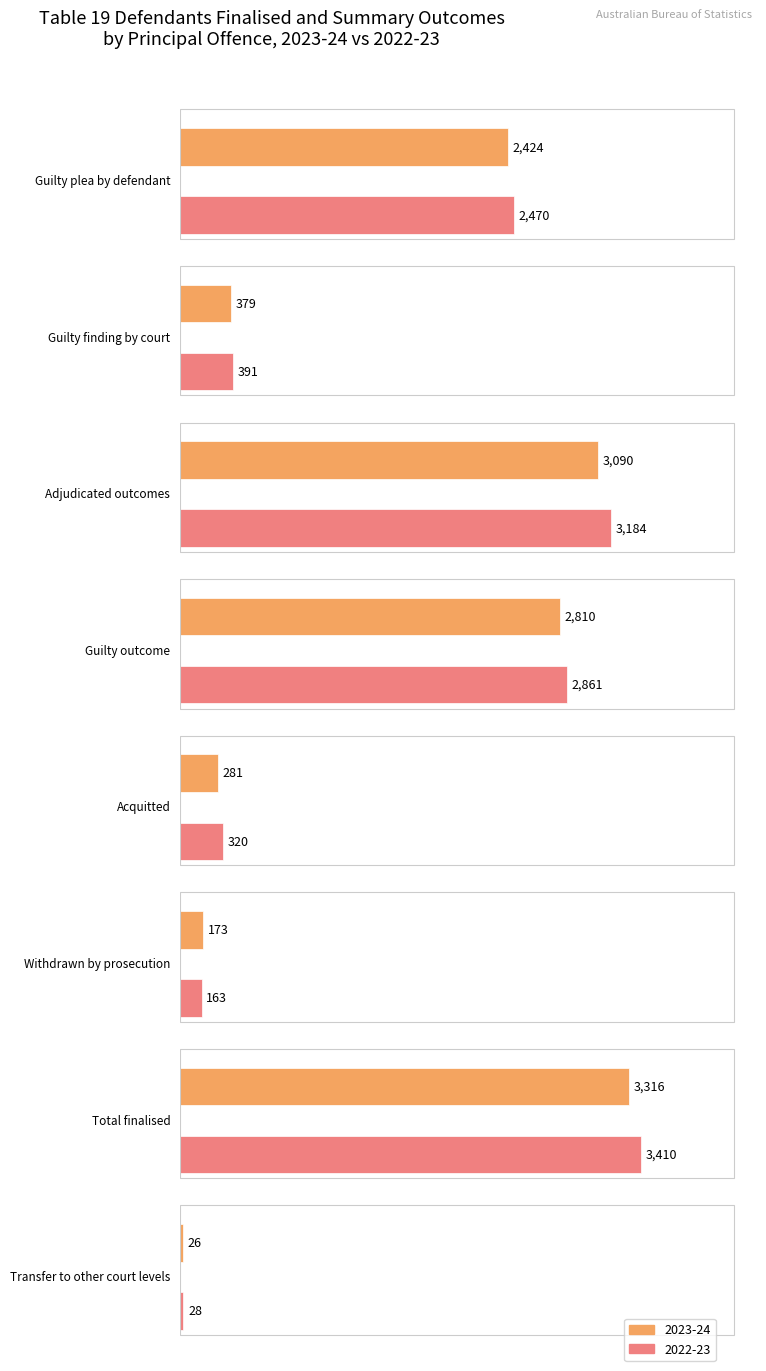

How many data points does each series have?

8